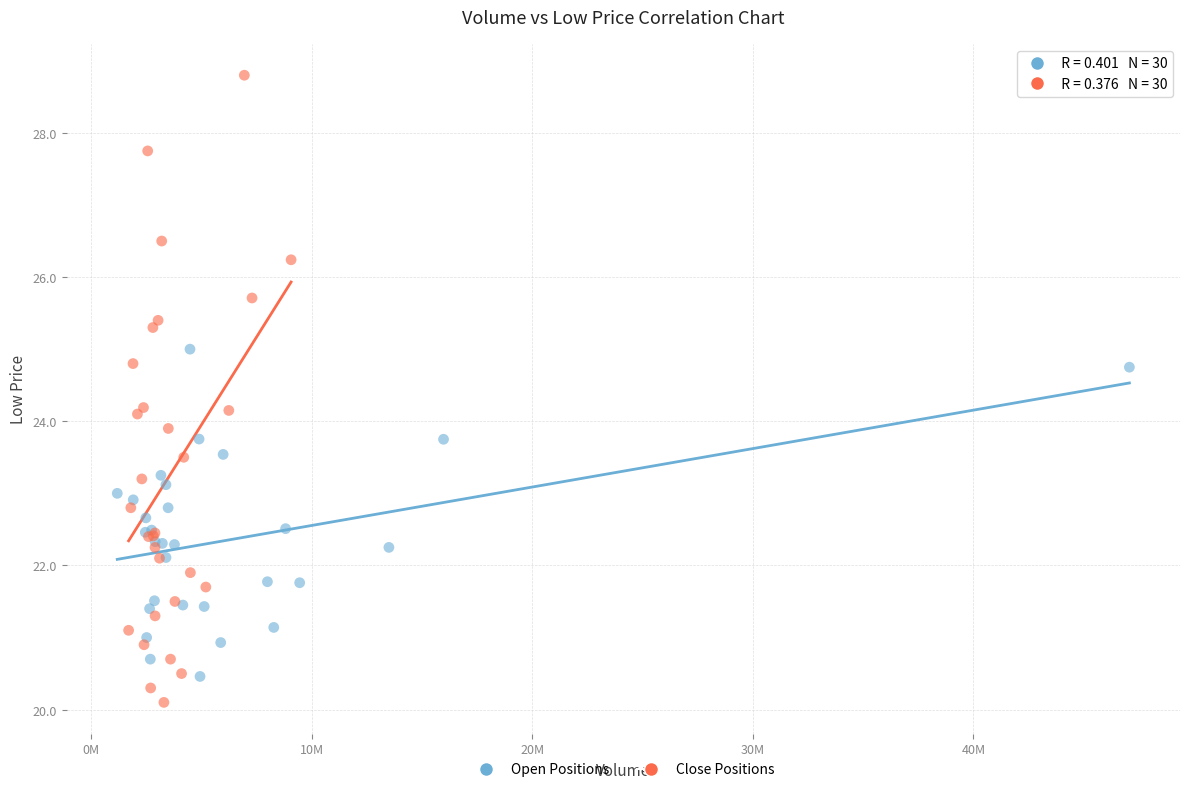

Which series has the widest spread of Y values?

Close Positions